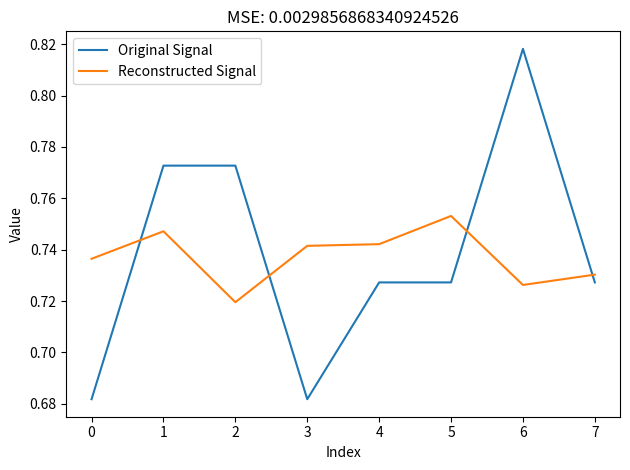

Which series has the largest range (max minus min)?

Original Signal